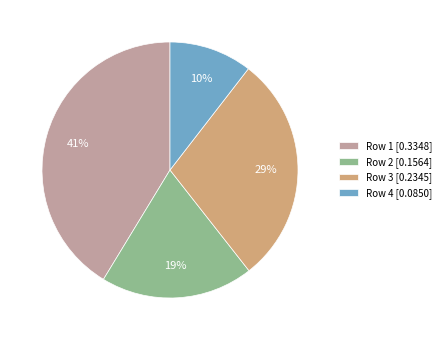

Which has a higher value, Row 3 or Row 1?

Row 1